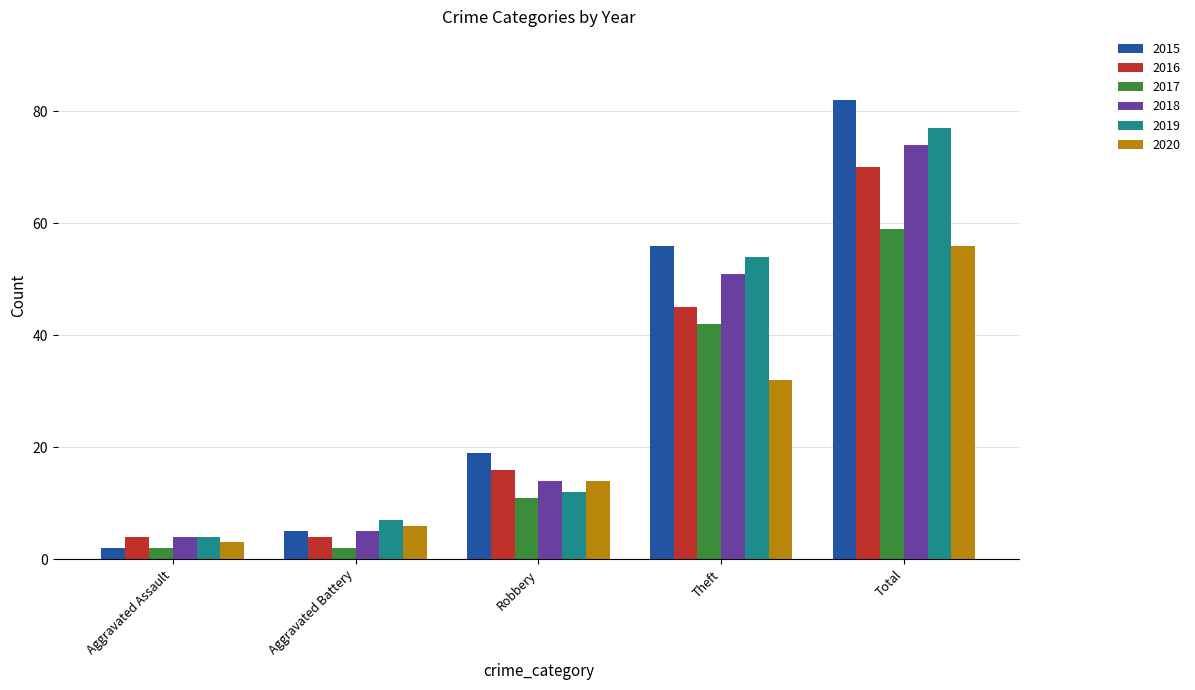

Which label corresponds to the largest value in the chart?

Total